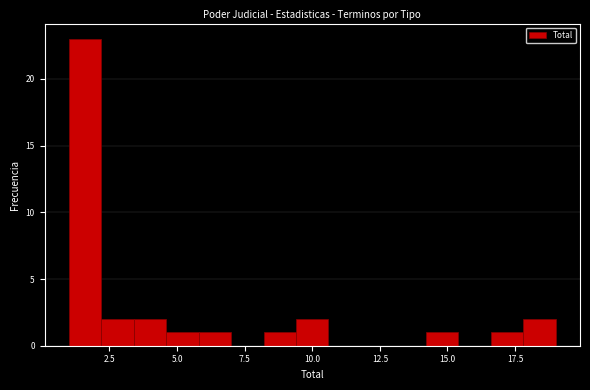

Read against the x-axis, roughly where is the centre of the tallest bar?

1.5